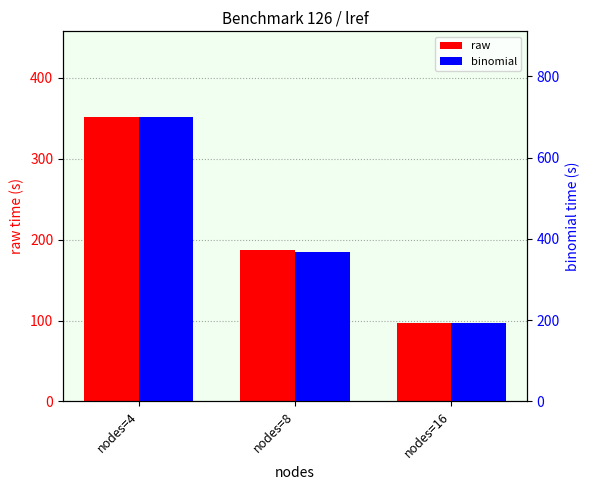

Reading left to right, what are all the values shown in this chart?

raw: 352.0	187.4	96.9
binomial: 700.5	367.8	192.4